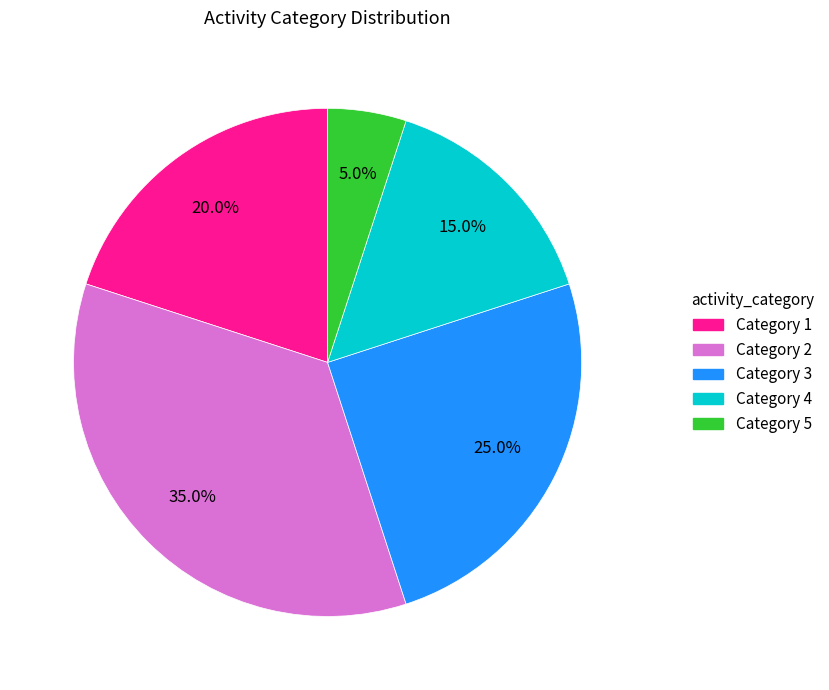

Which slice is the largest?

Category 2